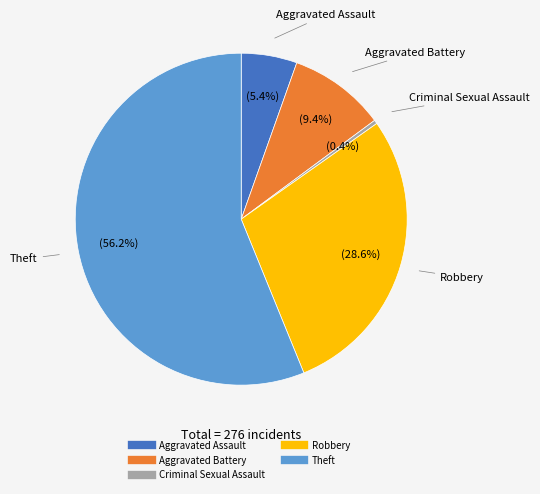

Is there a majority slice in this chart?

Yes